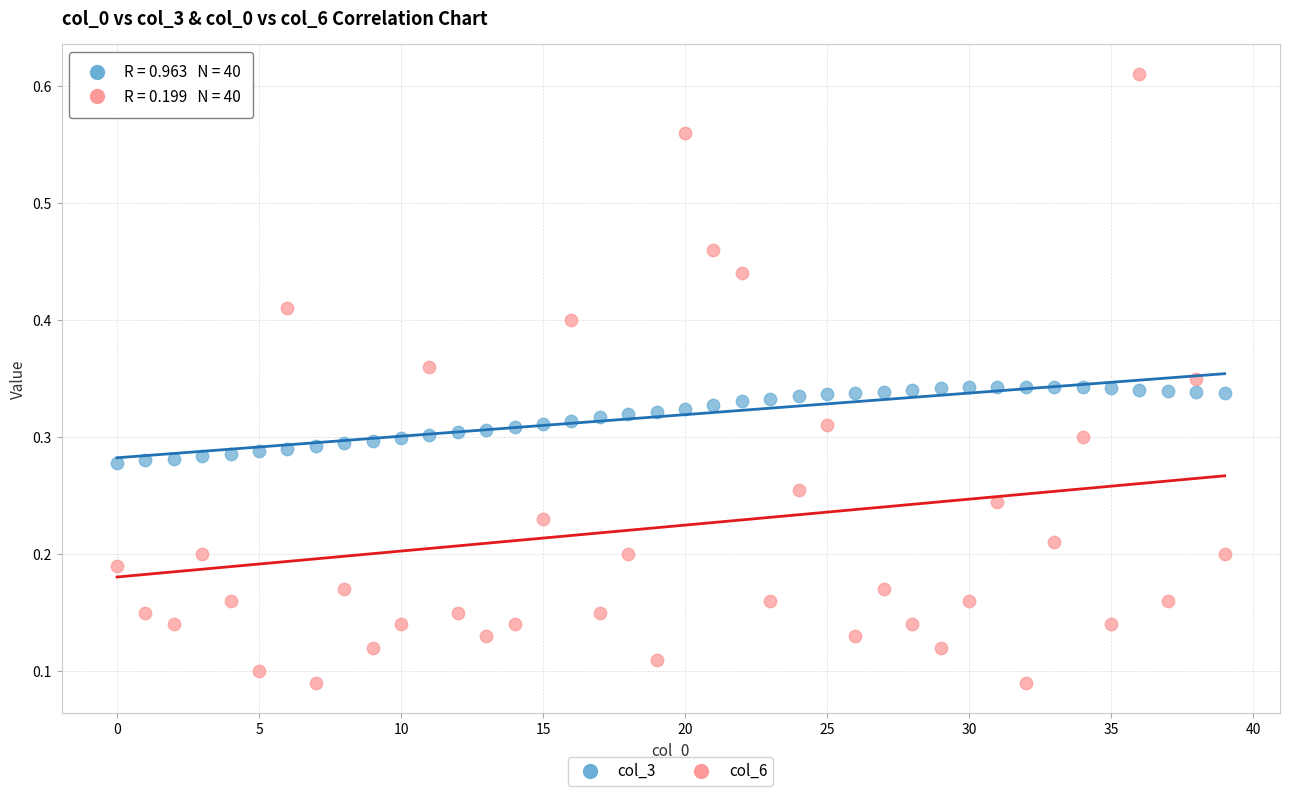

Which series contains the highest Y value?

col_6